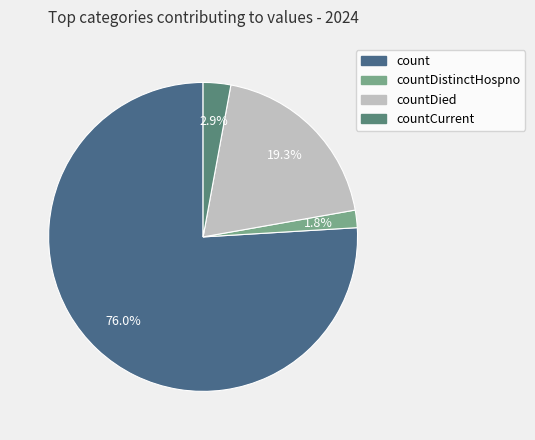

Rank the categories by value from lowest to highest.

countDistinctHospno, countCurrent, countDied, count